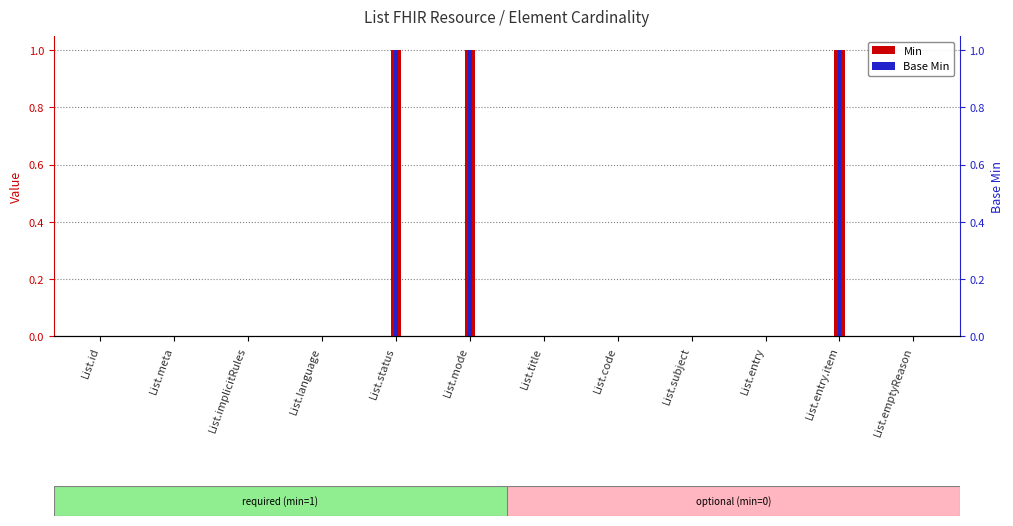

Is the value of Base Min at List.language greater than the value of Min at List.implicitRules?

No